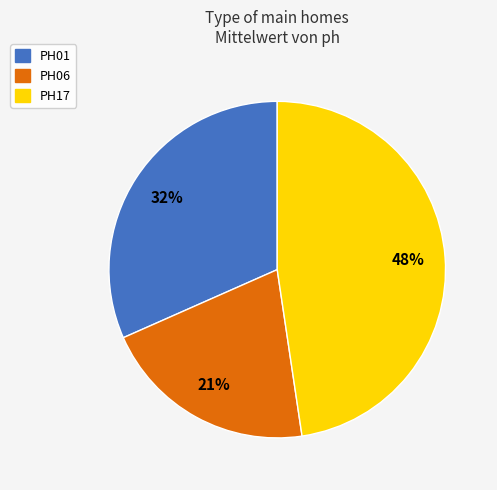

How many slices are in this pie chart?

3